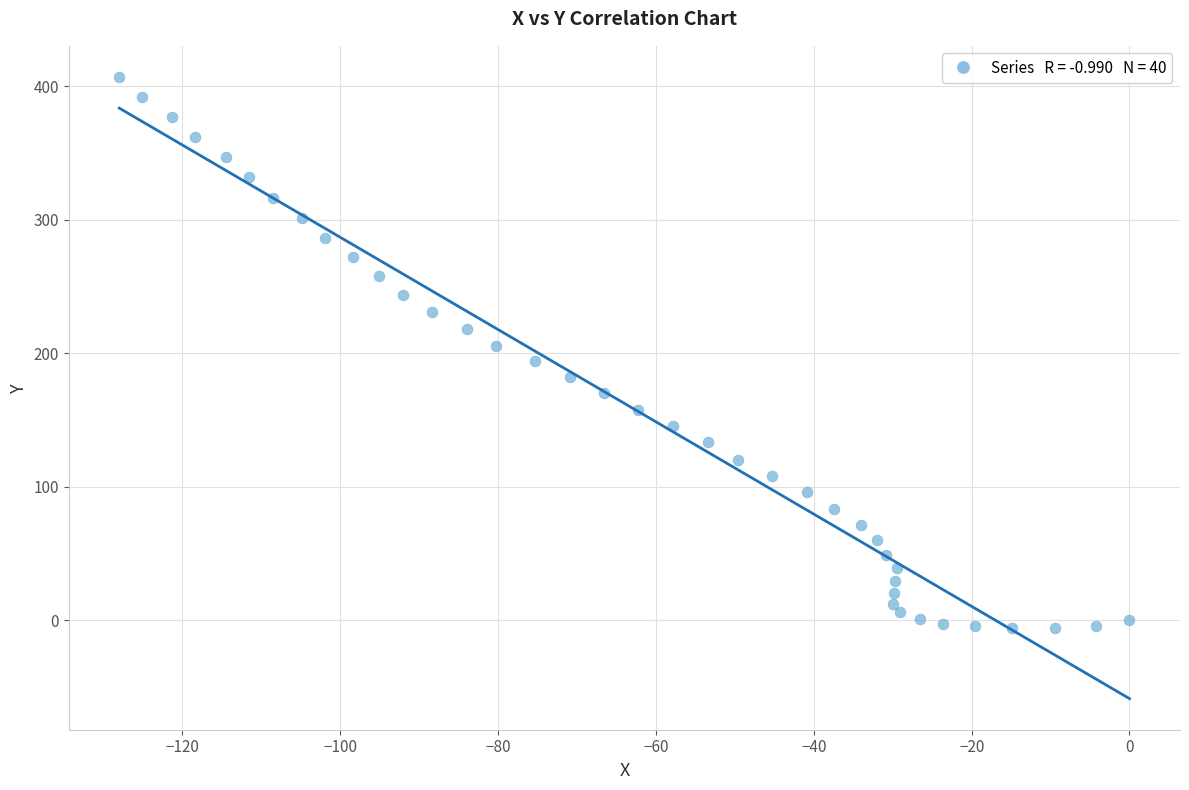

What is the range of X values (max minus min)?

128.0